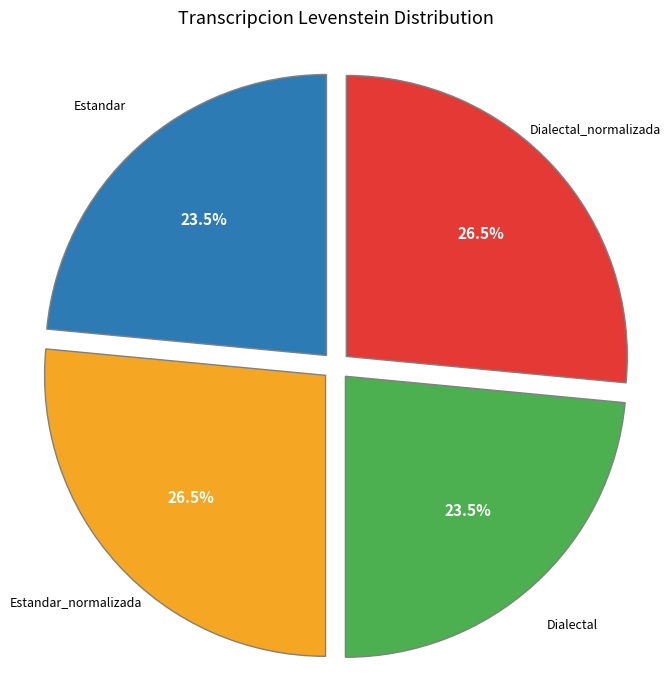

Is there a majority slice in this chart?

No